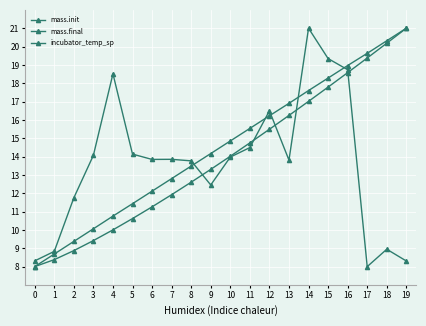

Is it true that mass.final equals 6.1 at 3?

False